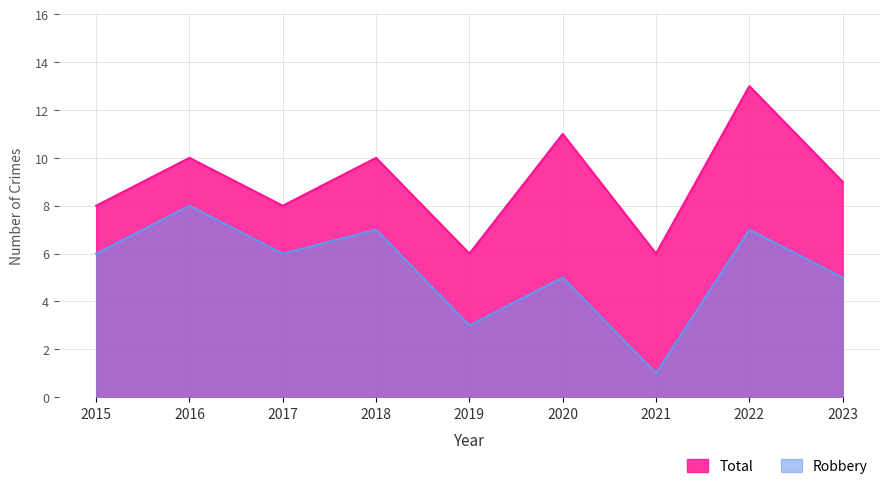

Is it true that Total equals 8 at 2017?

True